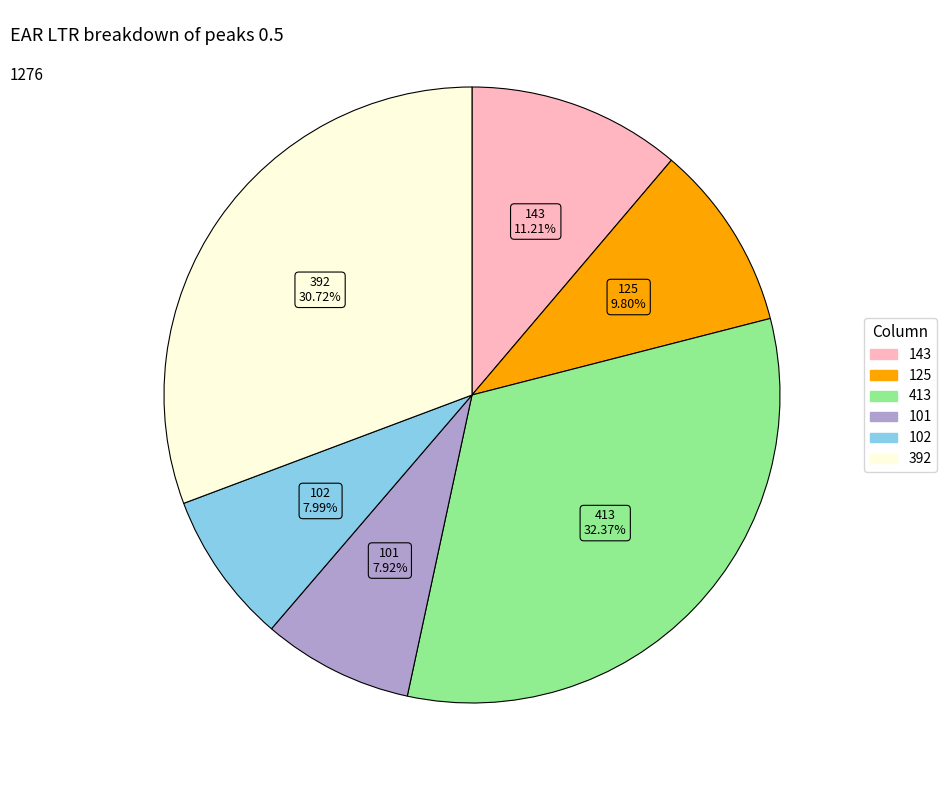

Which slice is the largest?

413